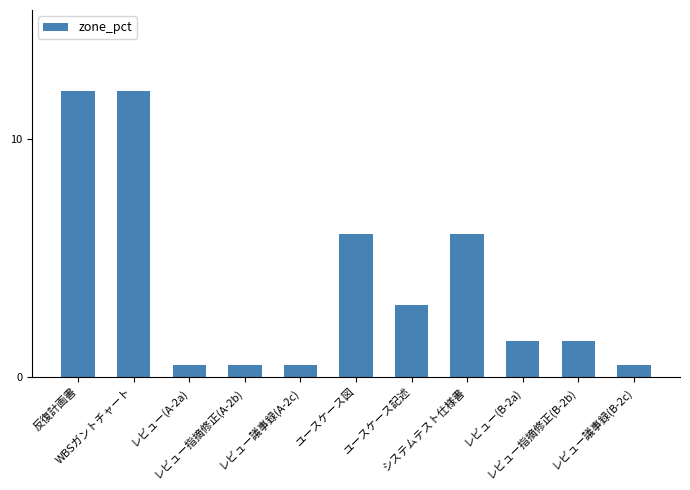

Reading left to right, transcribe all the data shown in this chart.

12.0	12.0	0.5	0.5	0.5	6.0	3.0	6.0	1.5	1.5	0.5